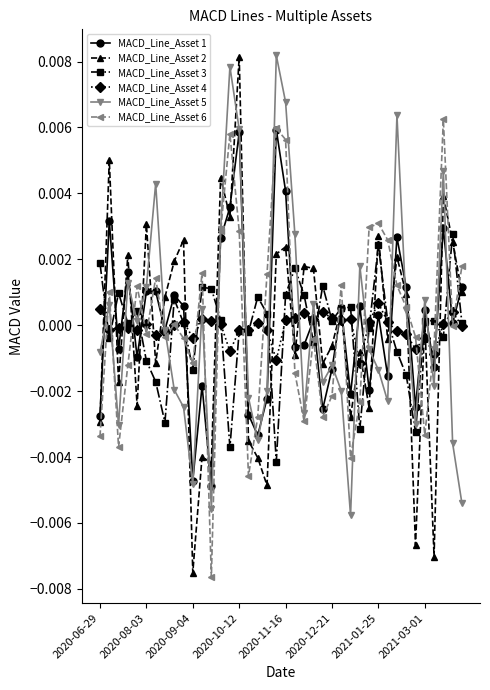

How many lines are shown in the chart?

6